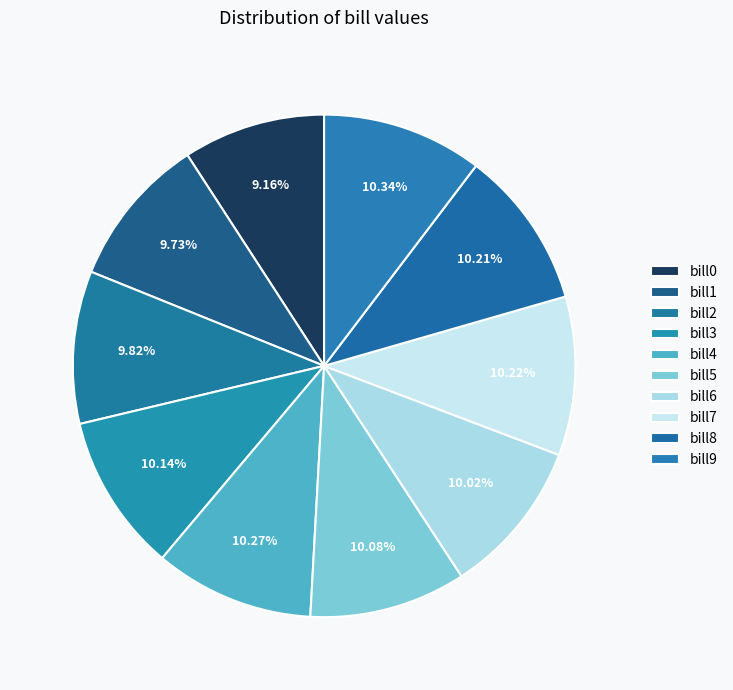

Which category has the biggest portion of the pie?

bill9